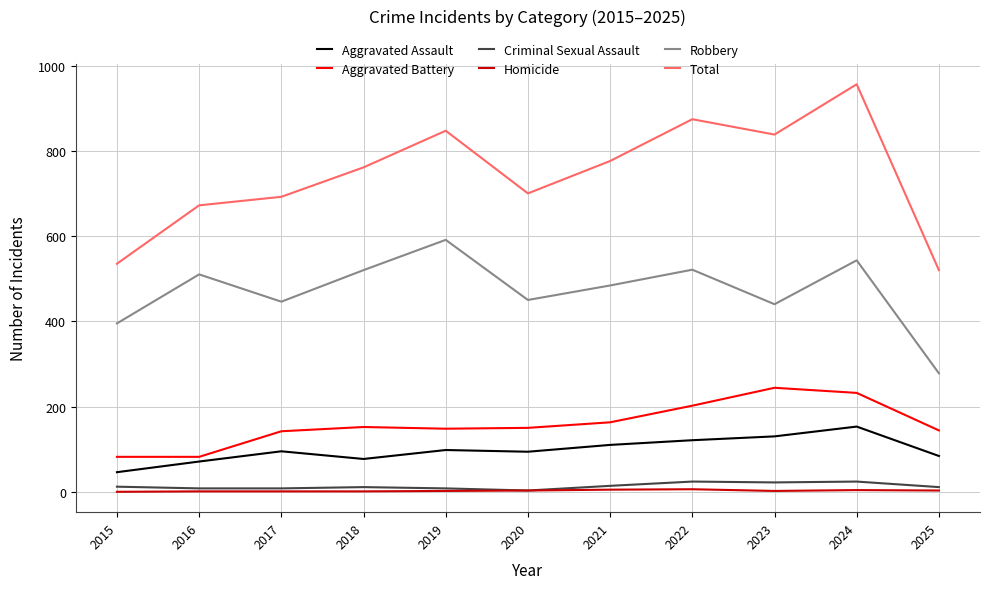

Is it true that Homicide equals 0 at 2015?

True